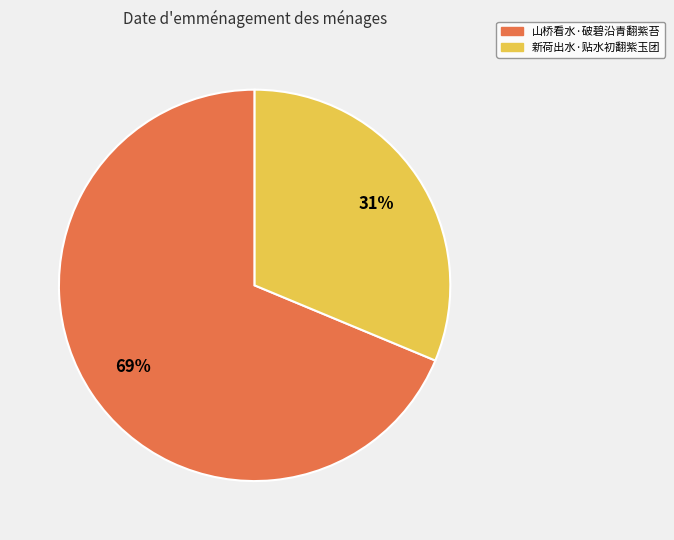

Is it true that 新荷出水·贴水初翻紫玉团 is 41% of the pie?

False